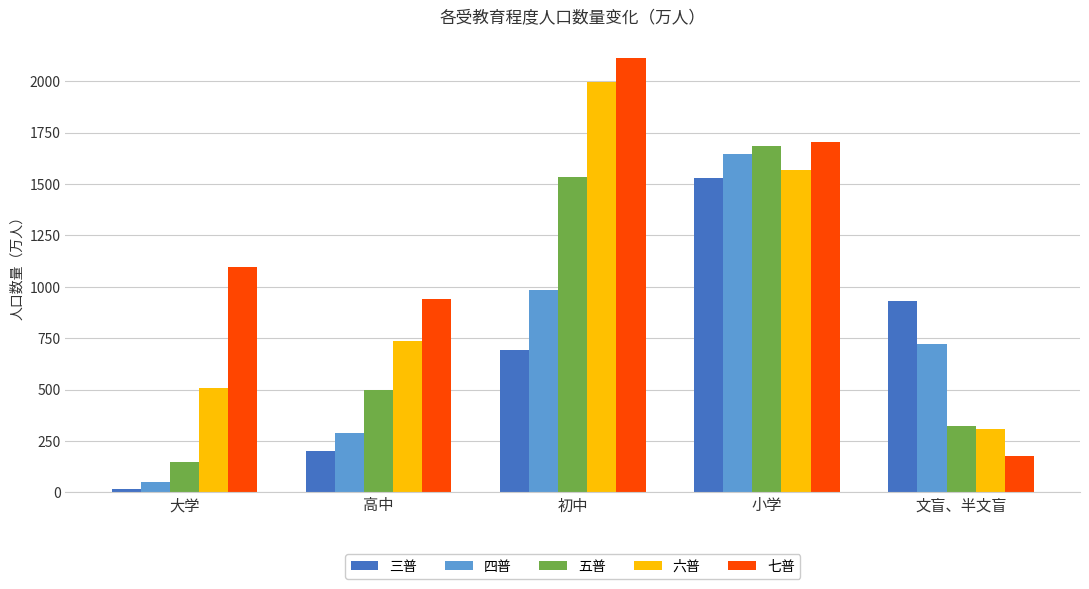

What is the difference between the maximum and minimum values in the 四普 series?

1595.4